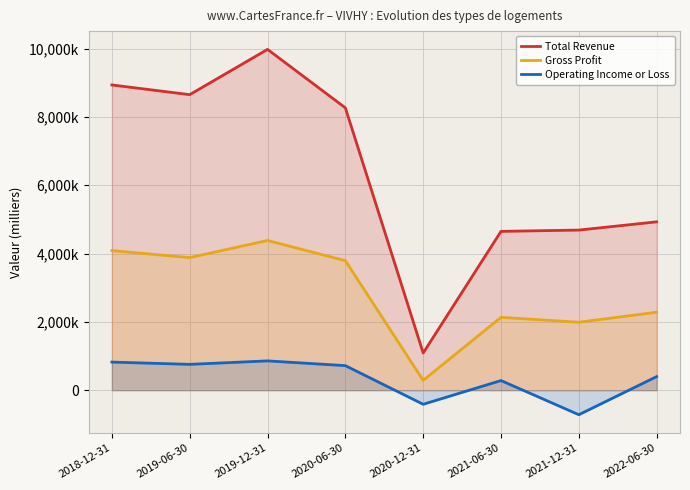

List the labels in order of Total Revenue value, smallest first.

2020-12-31, 2021-06-30, 2021-12-31, 2022-06-30, 2020-06-30, 2019-06-30, 2018-12-31, 2019-12-31